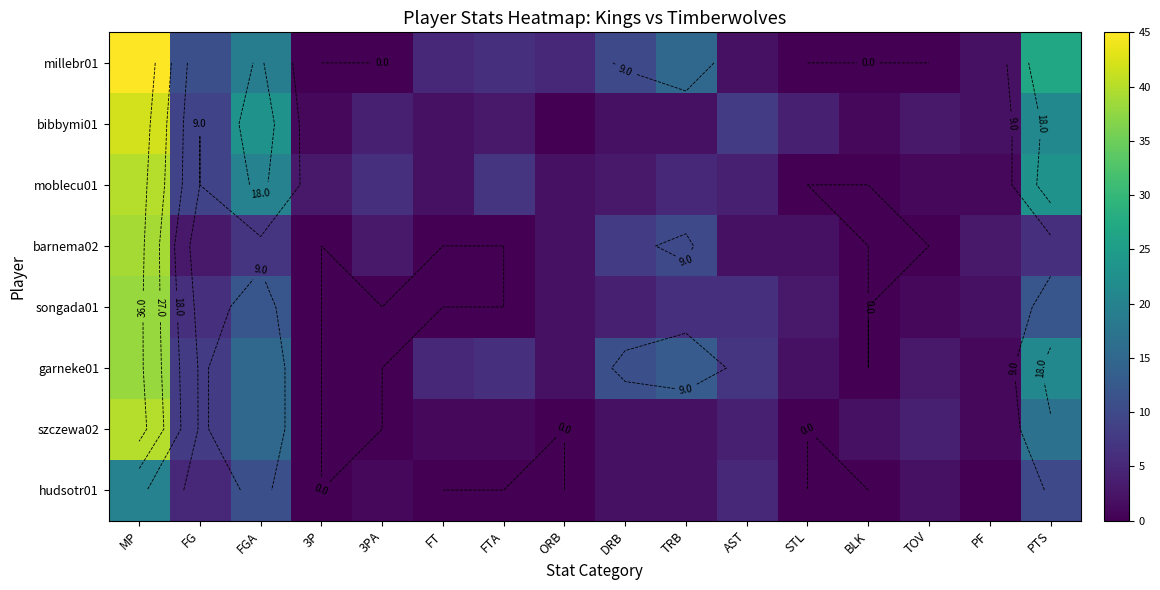

Which series has the largest range (max minus min)?

millebr01